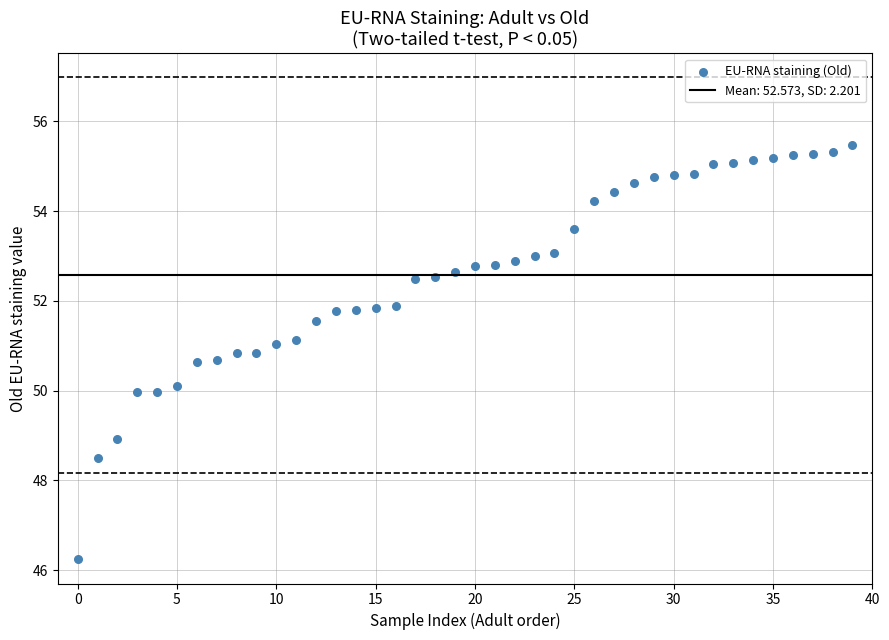

What is the range of Y values (max minus min)?

9.2